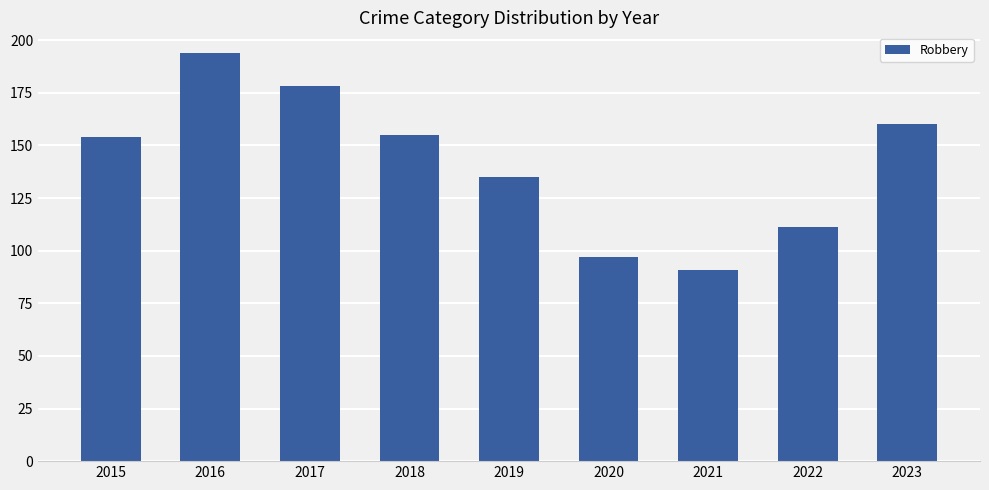

What value does the data have at 2022, to the nearest 10?

110